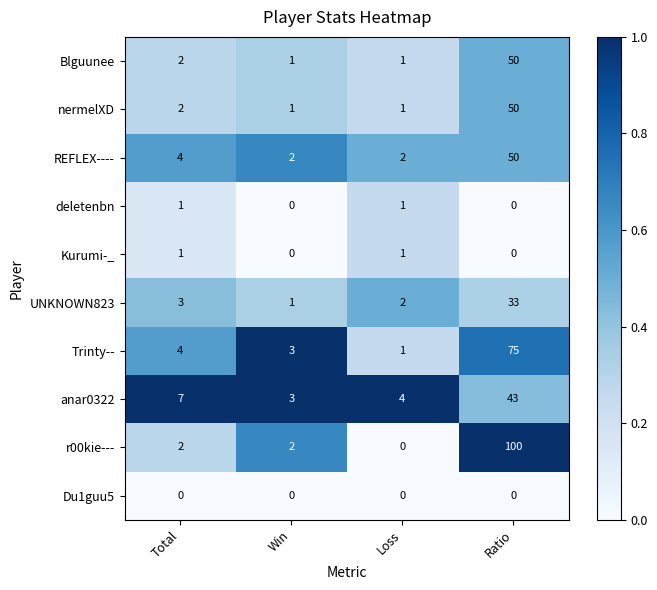

Count the number of data series in this chart.

10